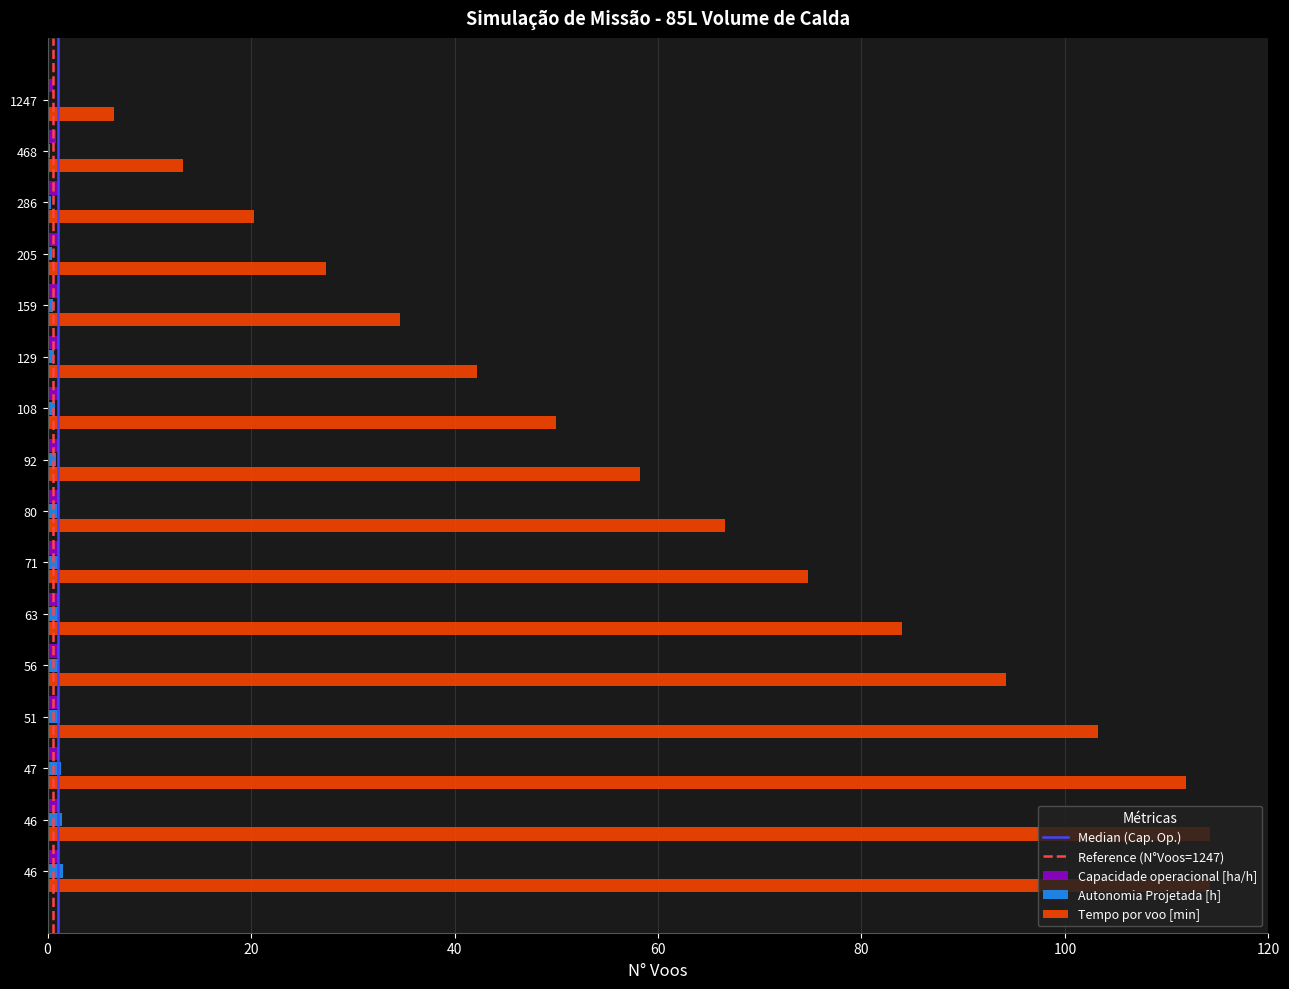

List the series in order of their peak value, highest first.

Tempo por voo [min], Autonomia Projetada [h], Capacidade operacional [ha/h]